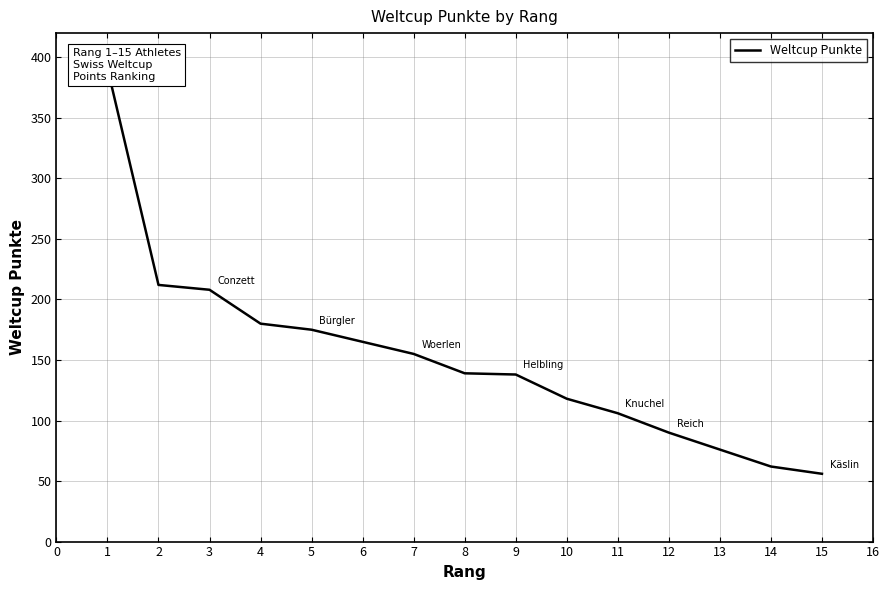

The chart shows a value of 297 at 5. True or false?

False